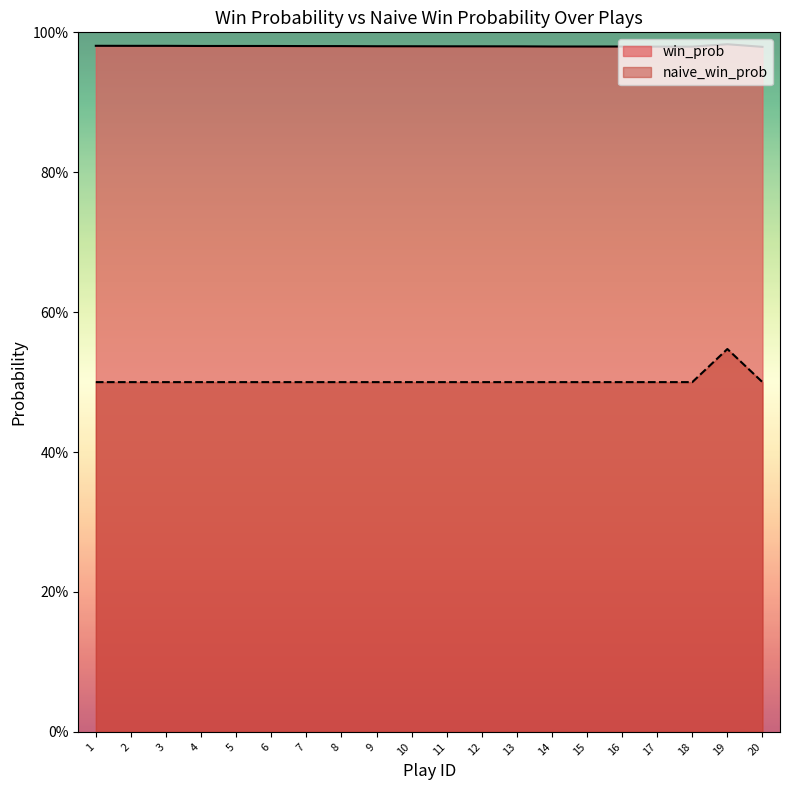

What is the approximate value of naive_win_prob at 19?

0.5